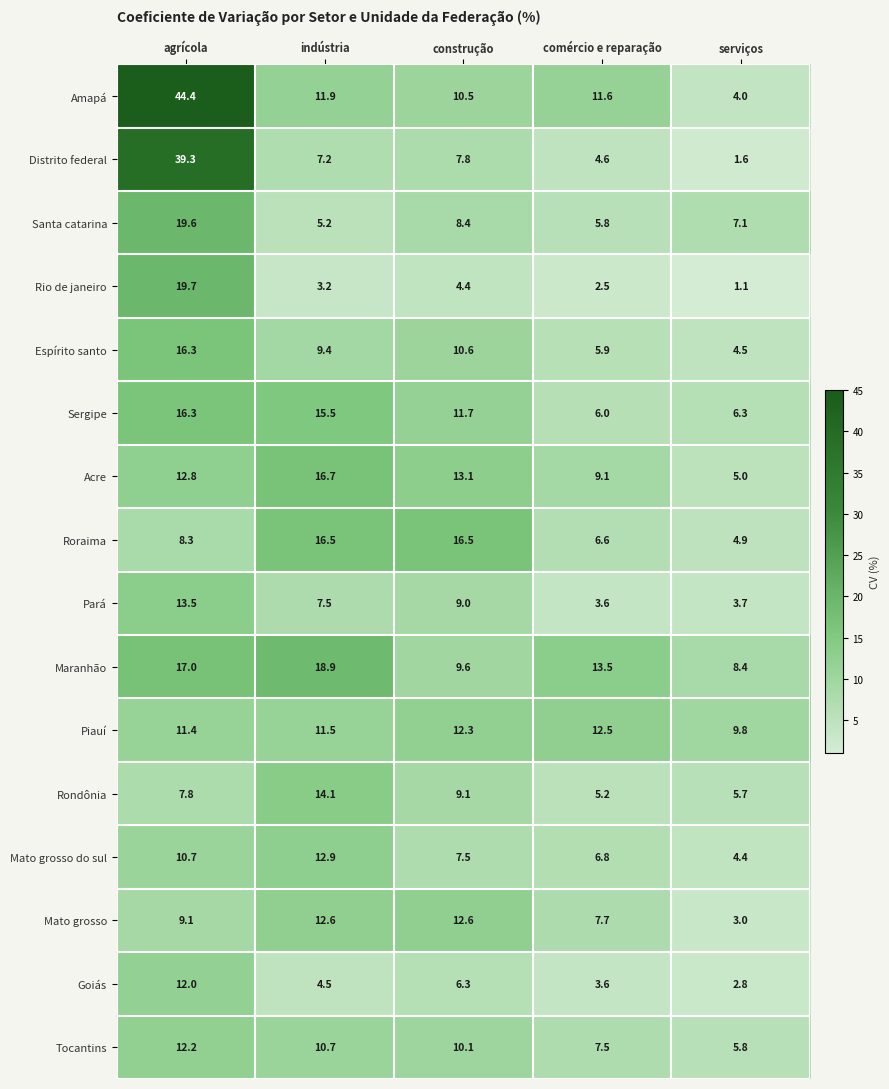

Which series has the largest total across all categories?

Amapá